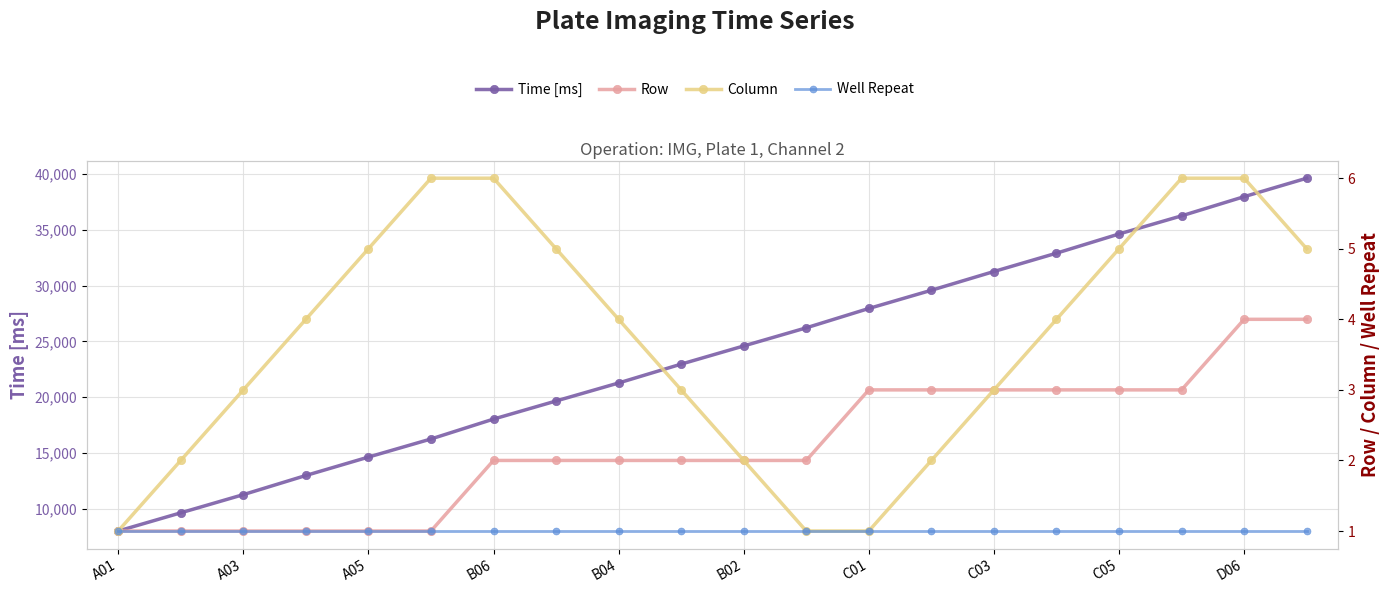

True or false: Column has more than 0 points higher than both neighbors.

False